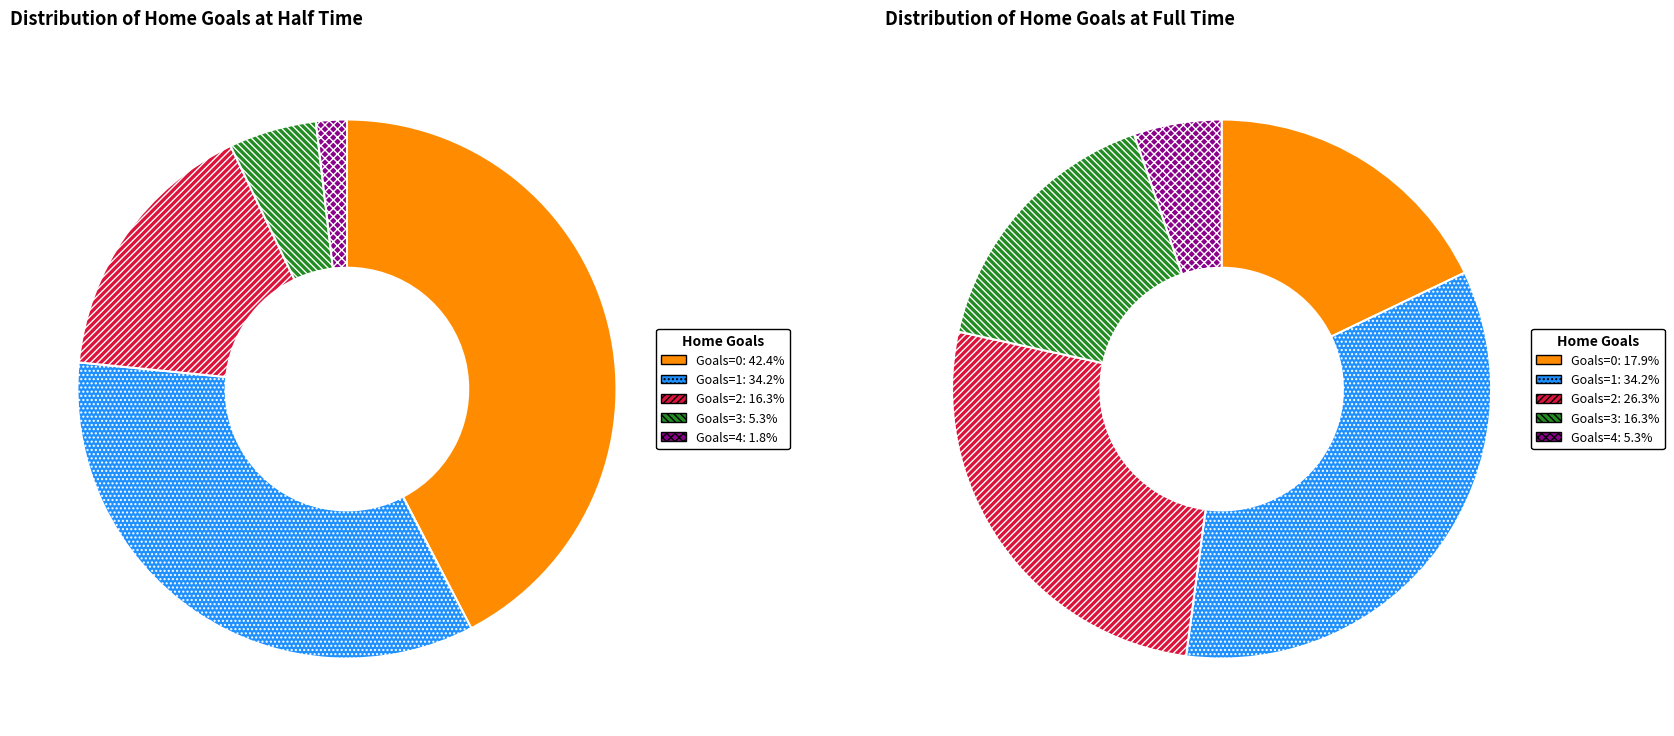

How many slices are in this pie chart?

5